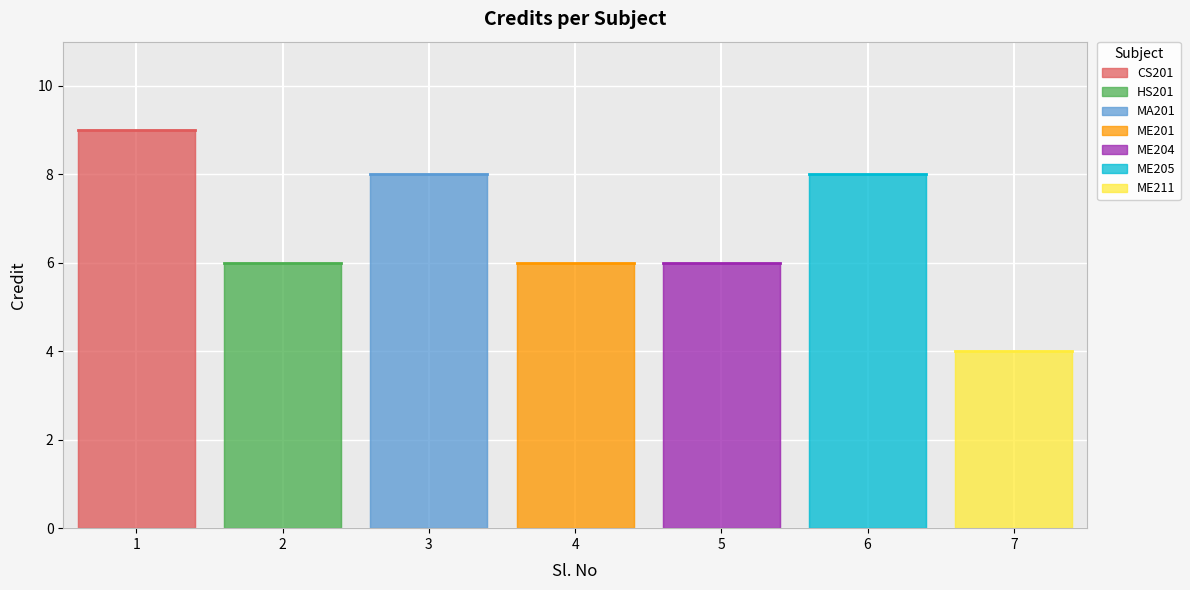

Between 1 and 4, which is larger?

1